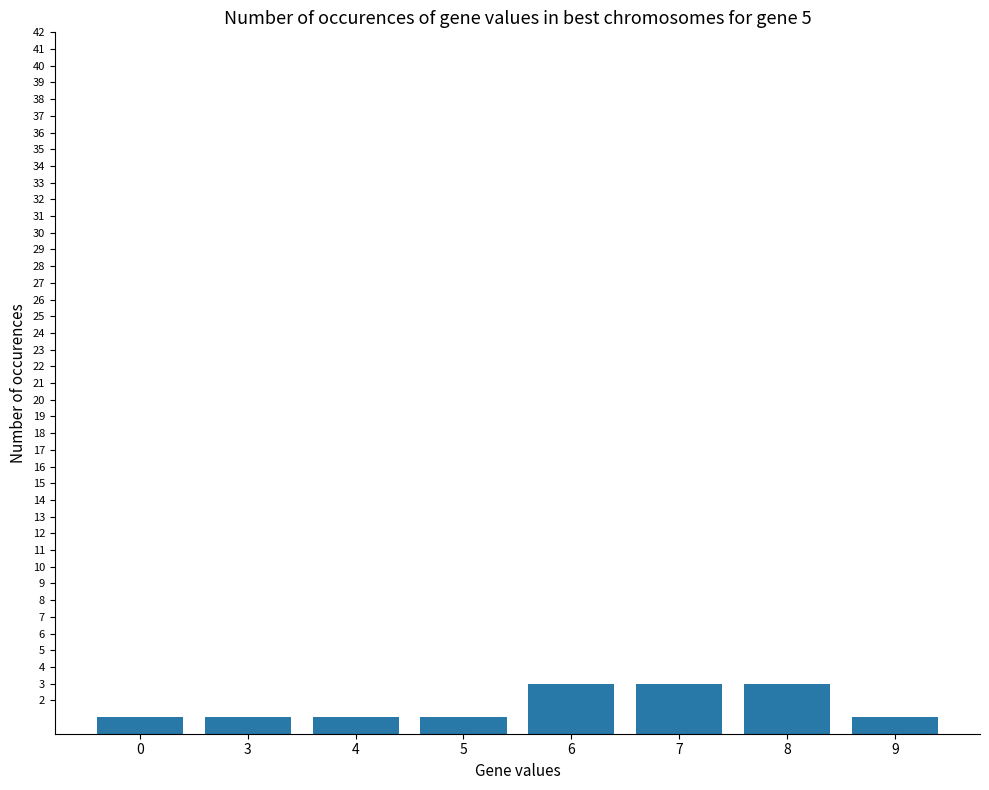

Which has a higher value, 6 or 9?

6